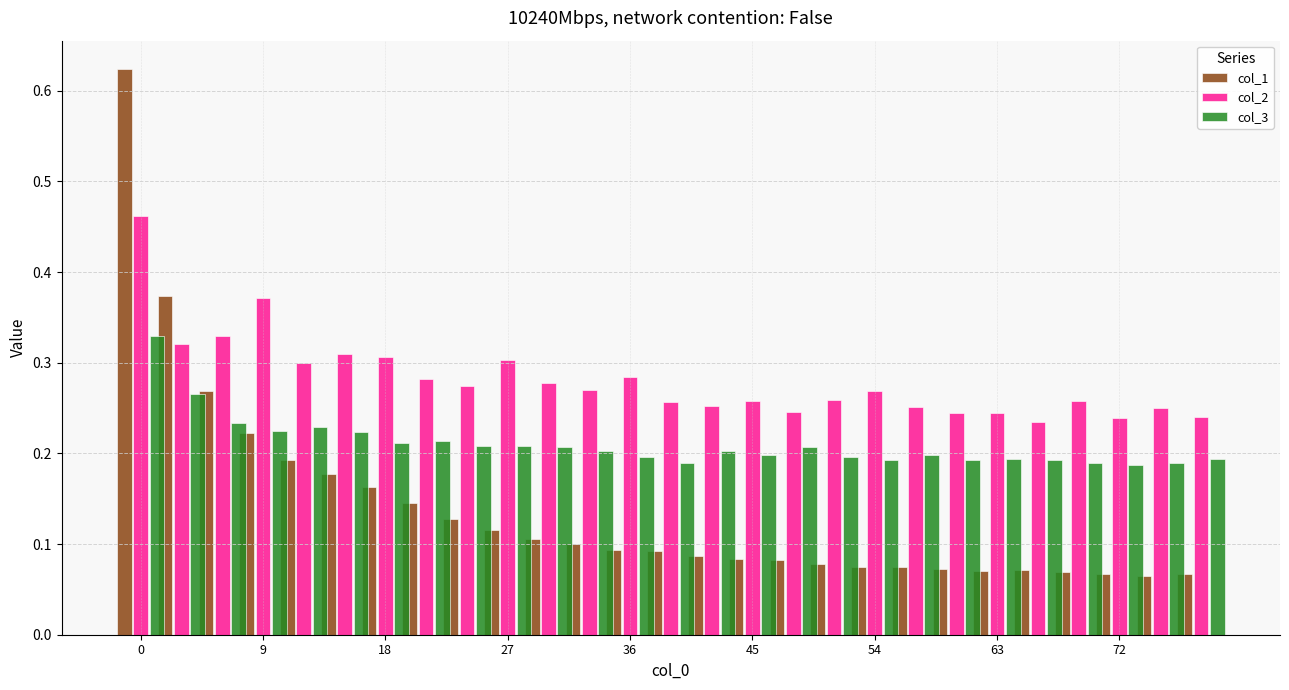

What are all the series names shown in the legend?

col_1, col_2, col_3